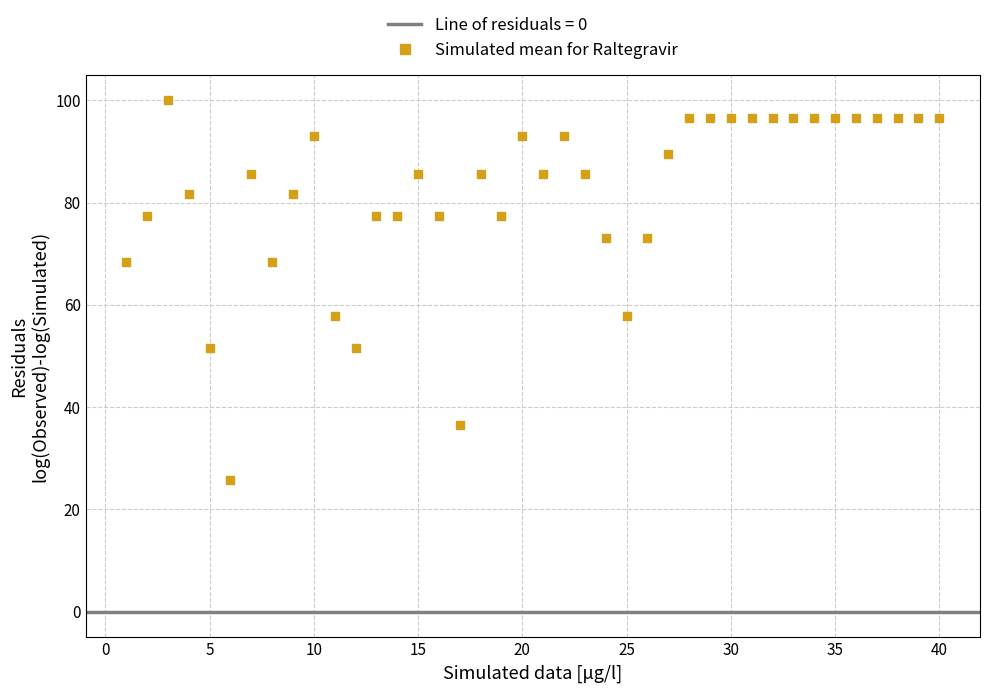

What is the range of Y values (max minus min)?

74.2